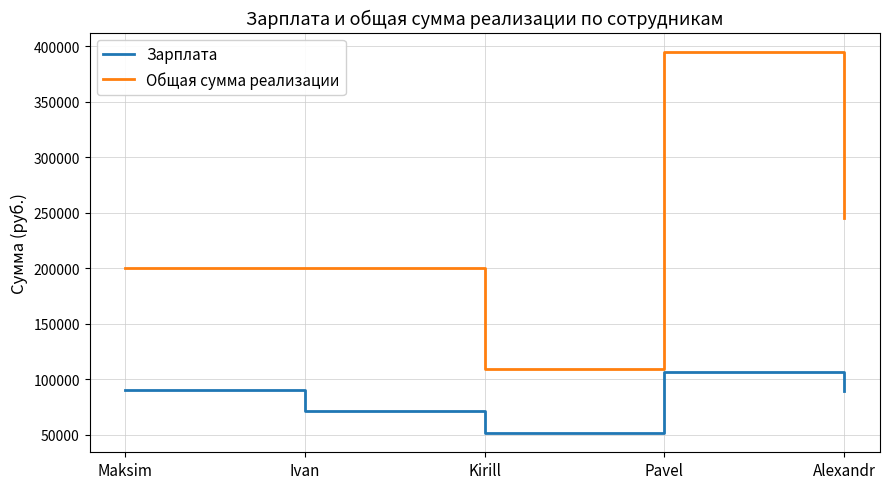

True or false: Общая сумма реализации and Зарплата intersect in this chart.

False